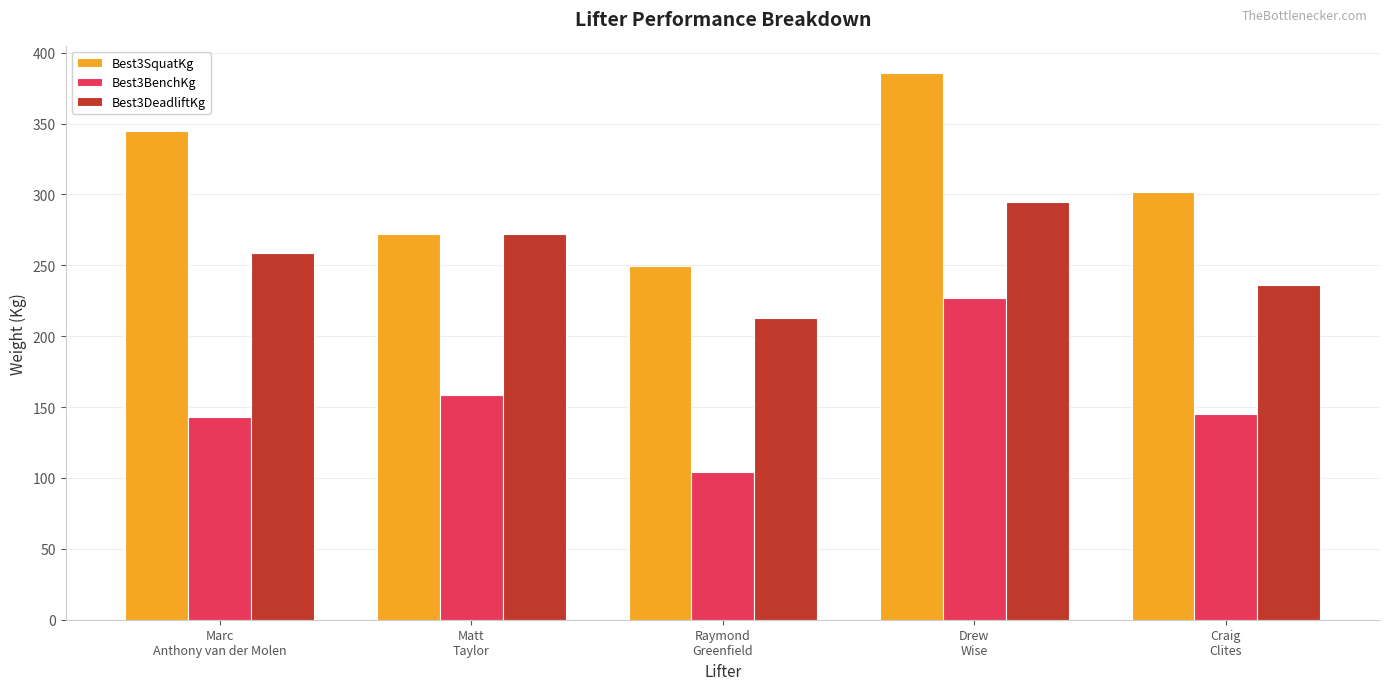

Is the value of Best3SquatKg at Marc
Anthony van der Molen greater than the value of Best3DeadliftKg at Drew
Wise?

Yes